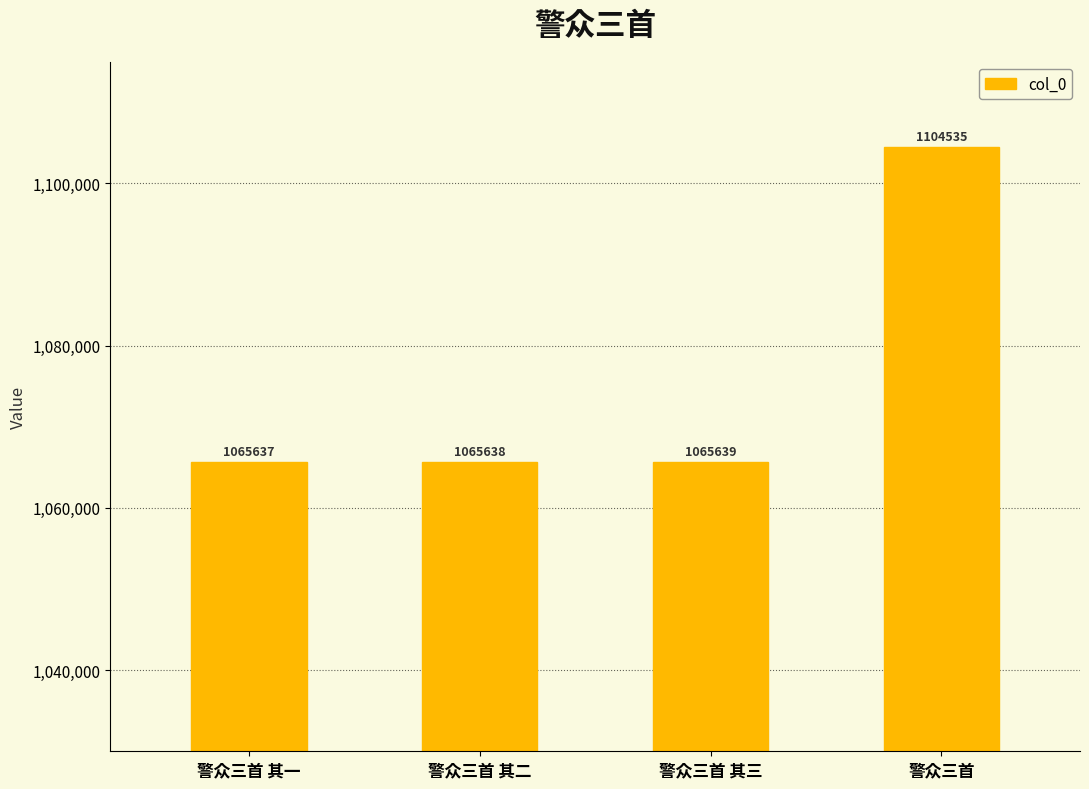

At which label is the value closest to 1085086?

警众三首 其三